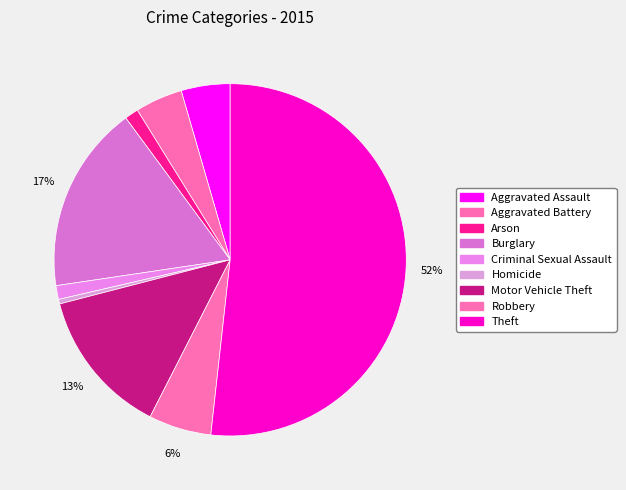

To the nearest percent, what is the average slice percentage?

11%